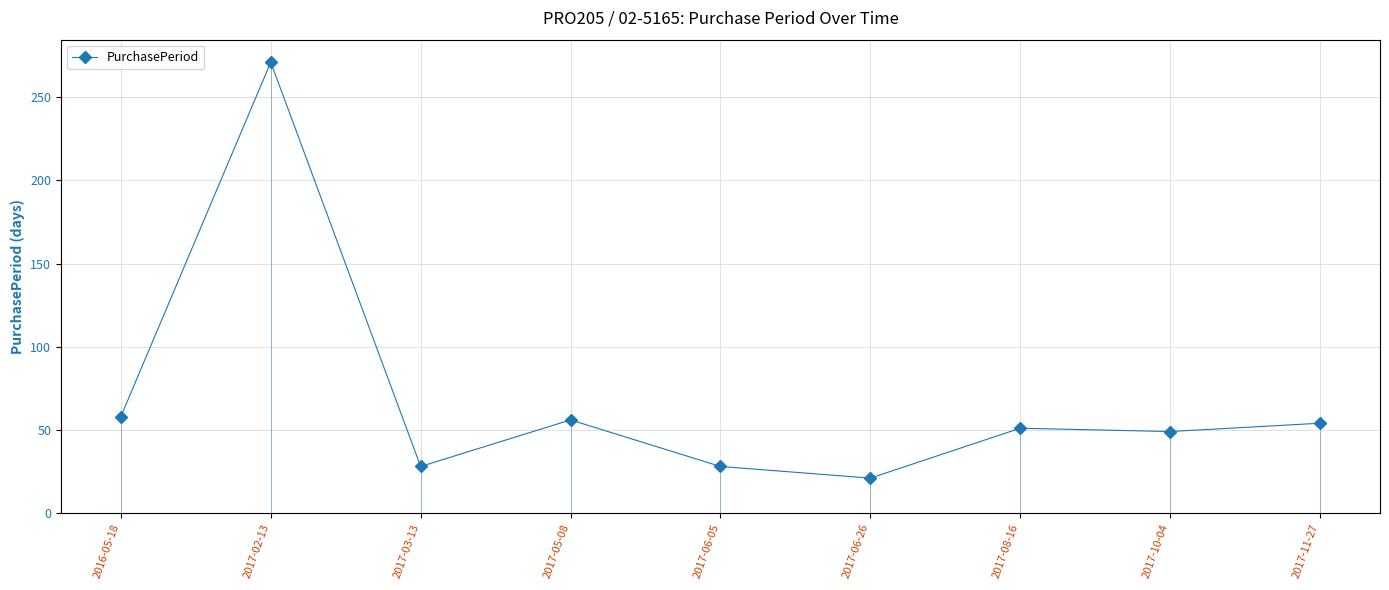

How many series are shown in this chart?

1